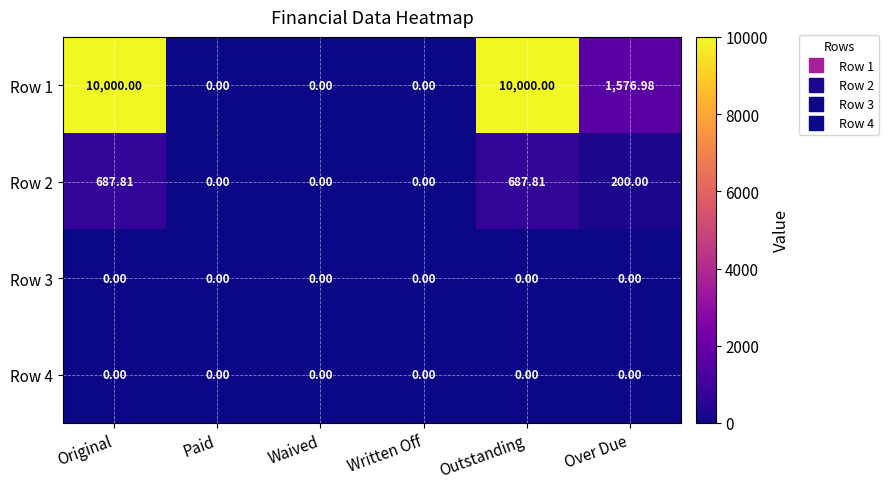

Is the value of Row 3 at Written Off greater than the value of Row 2 at Original?

No